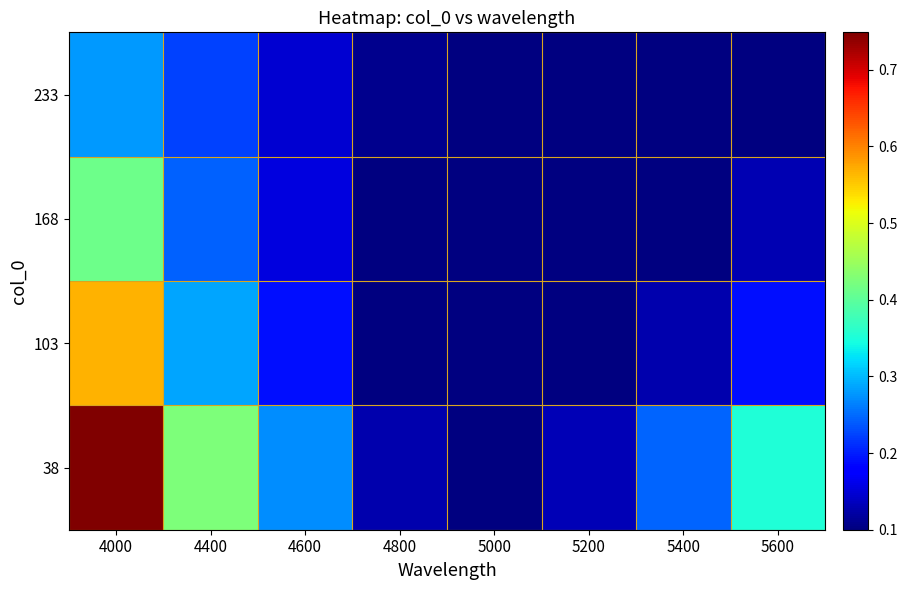

What is the maximum value shown in the chart?

0.7